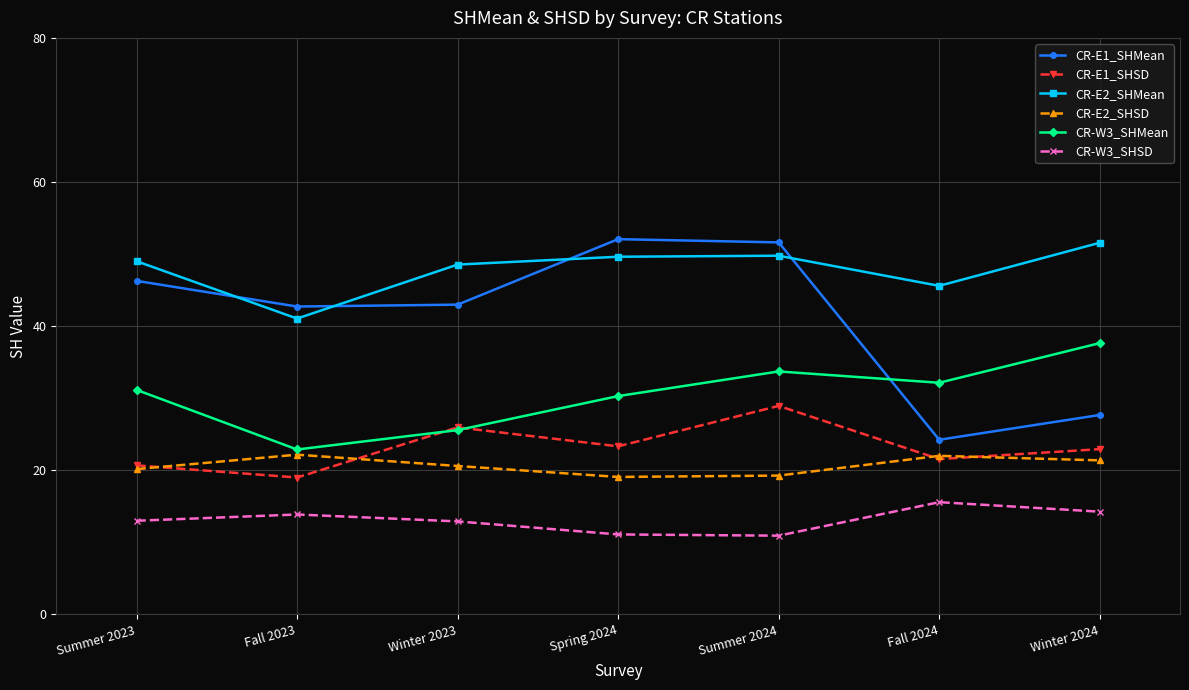

What is the highest value of the CR-E1_SHSD series?

28.9